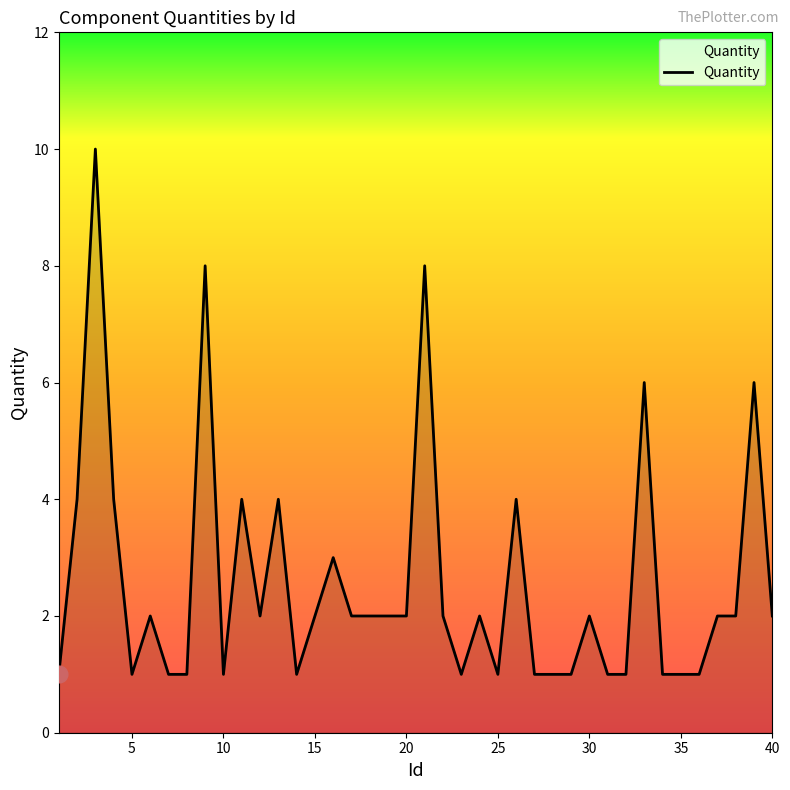

What is the maximum value shown in the chart?

10